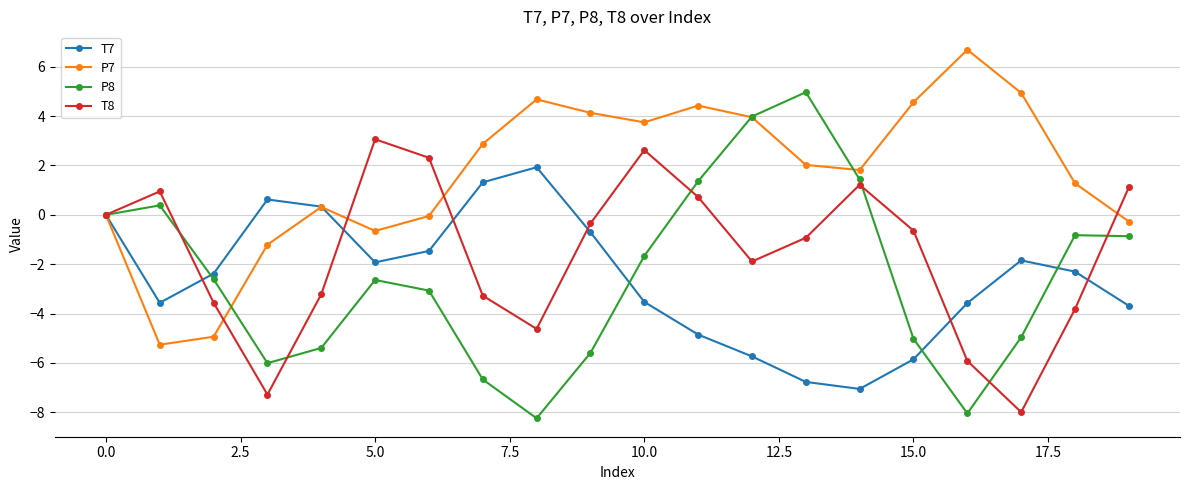

True or false: P8 and T7 cross at least once.

True